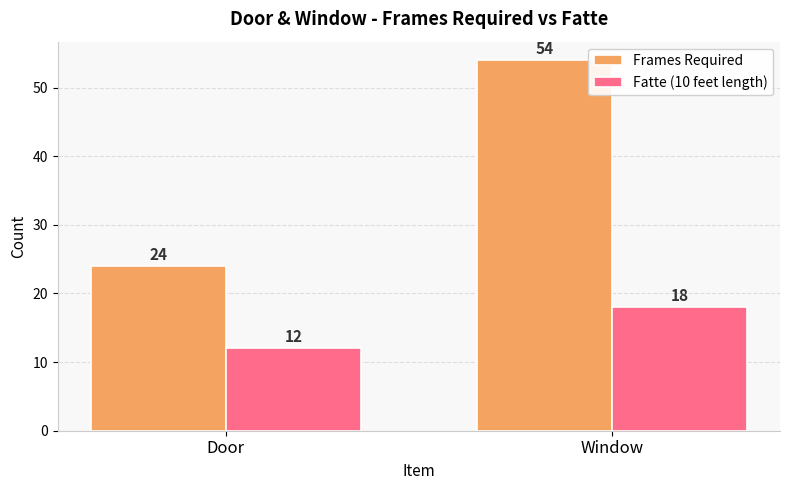

Rank the series by their average value, from lowest to highest.

Fatte (10 feet length), Frames Required